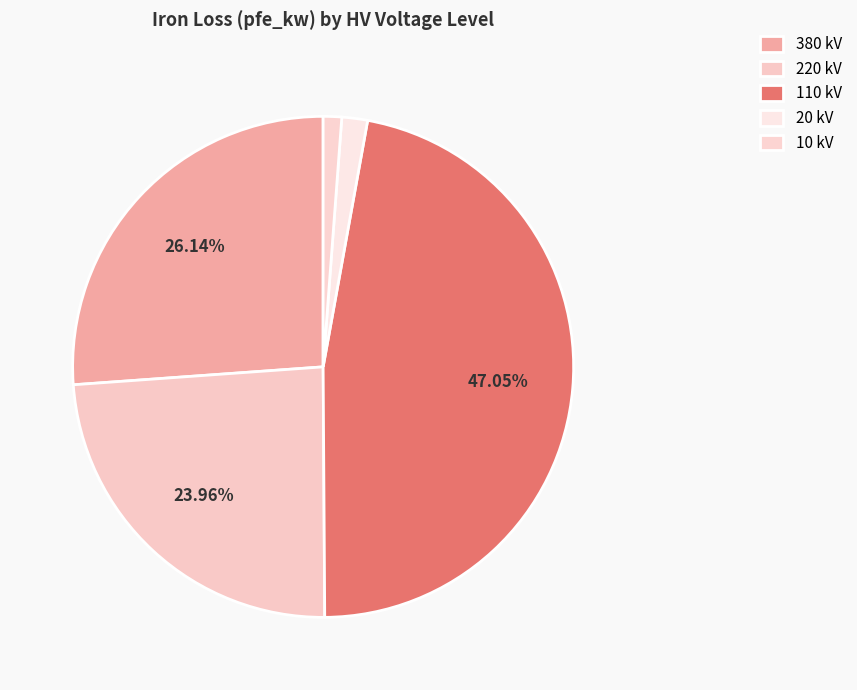

Is there a majority slice in this chart?

No